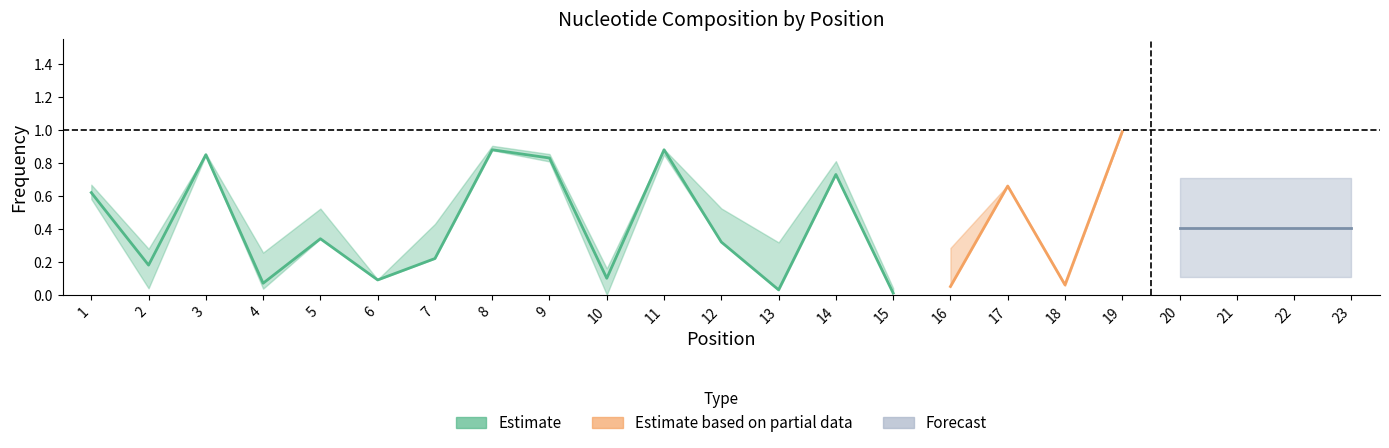

How many values in the C series exceed 0?

14